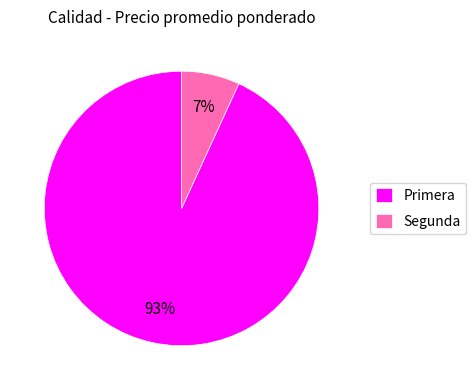

To the nearest percent, what is the average slice percentage?

50%